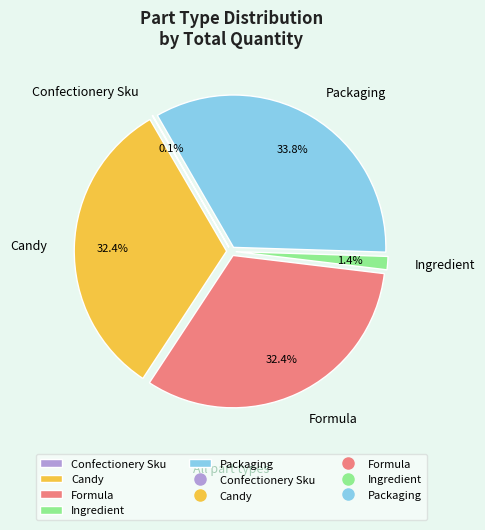

Does Candy represent more than half of the total?

No